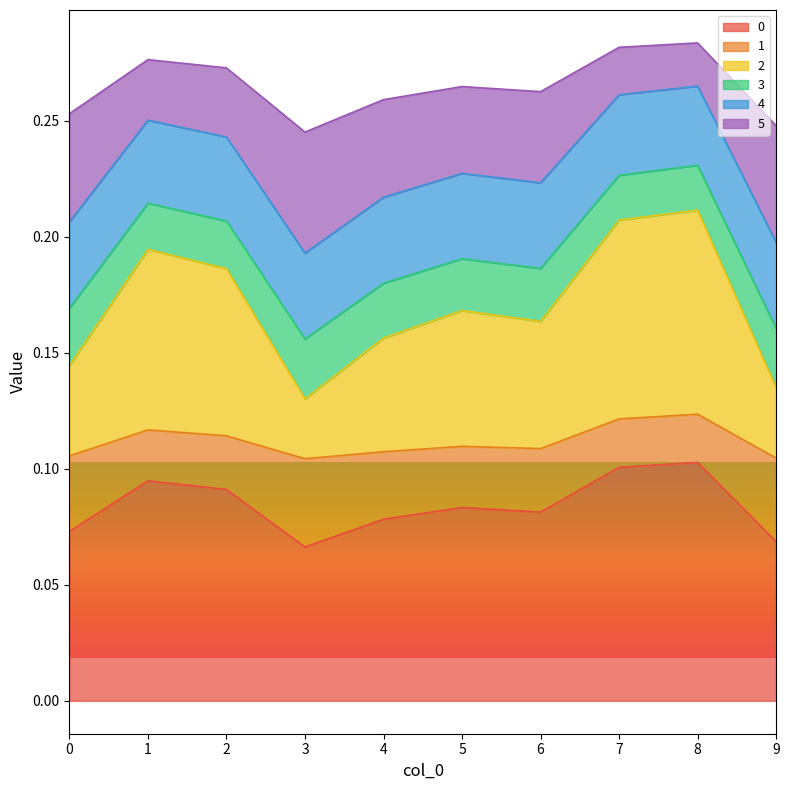

Which has a higher value, 6 or 3?

6